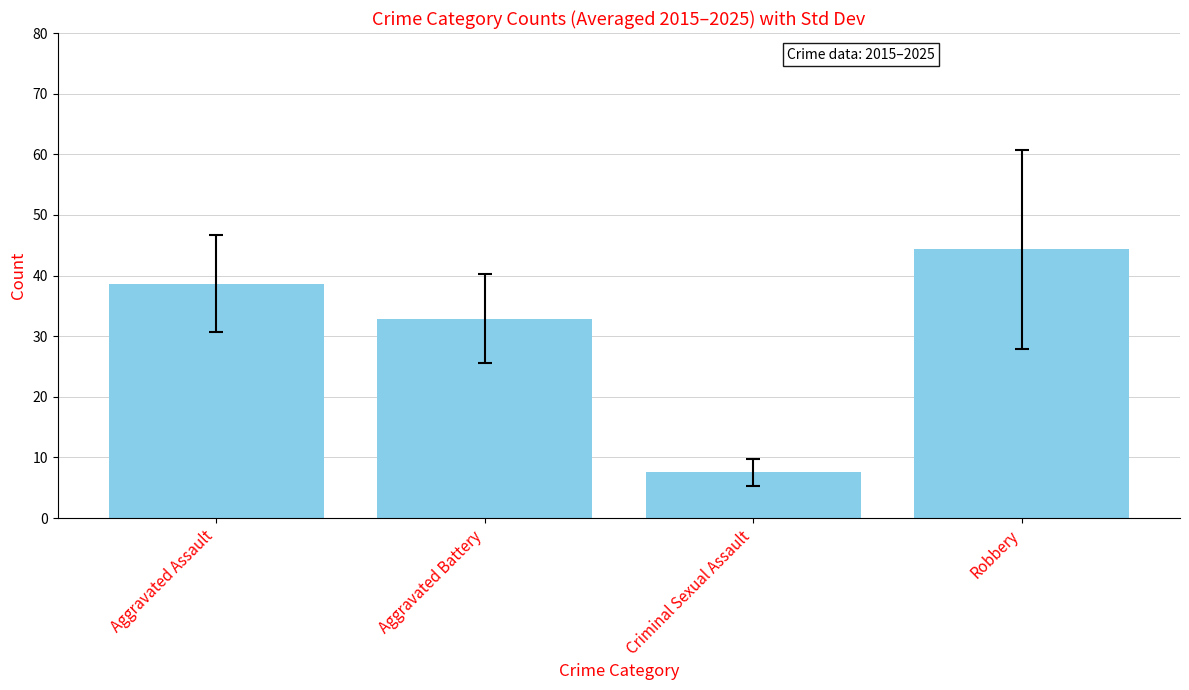

Does the chart contain any negative values?

No